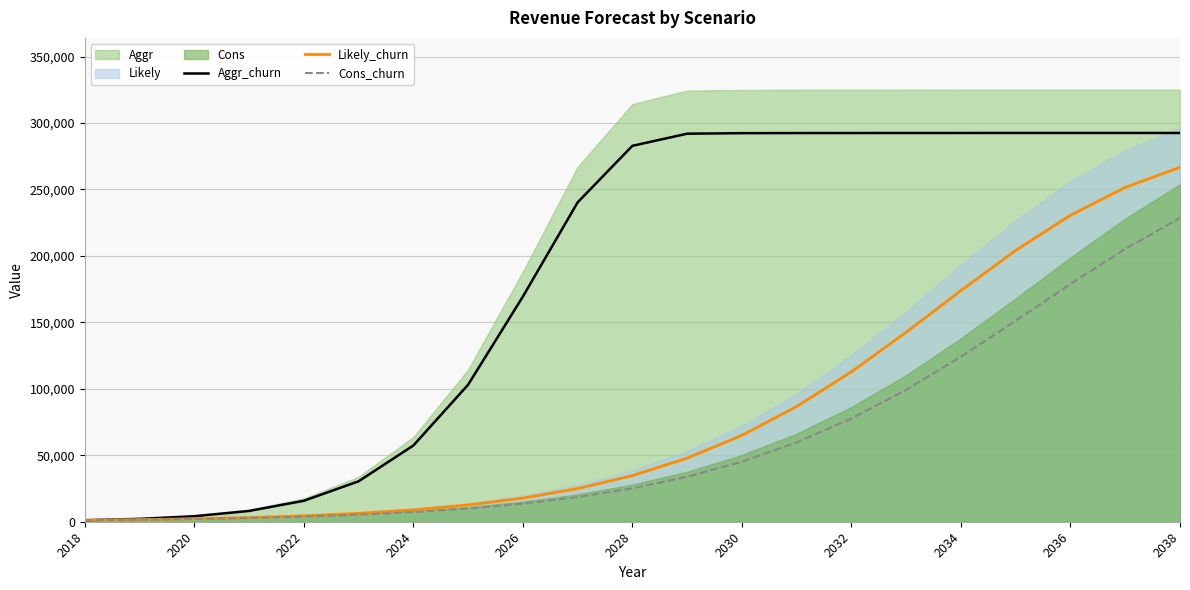

Is it true that Cons_churn equals 7260 at 2024?

True